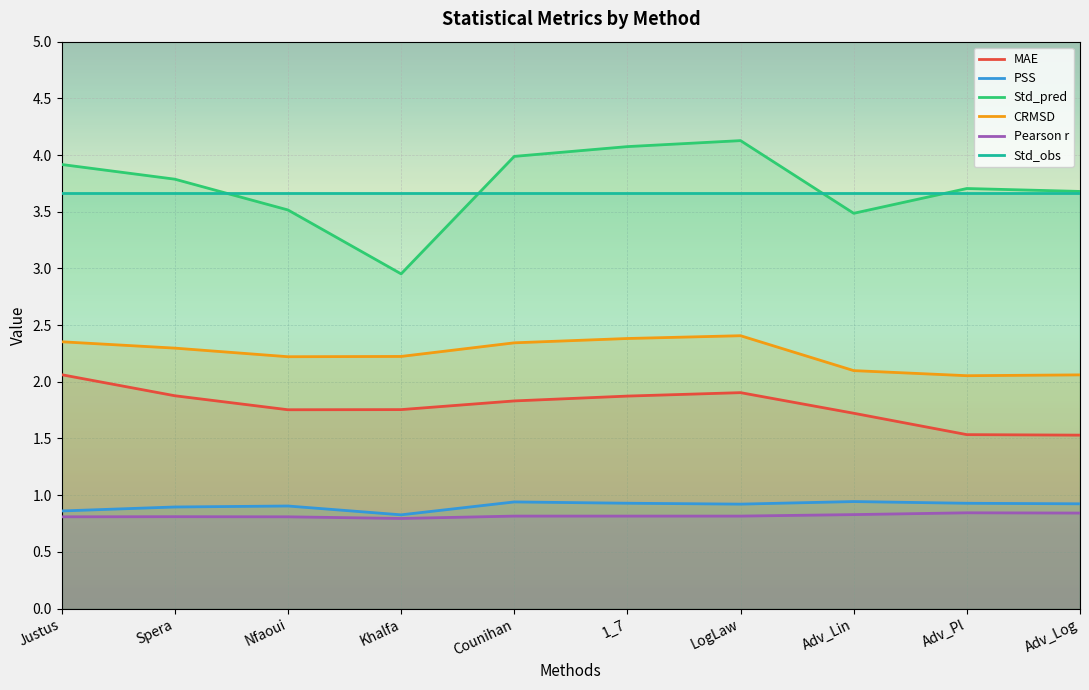

What is the approximate value of CRMSD at Khalfa?

2.2